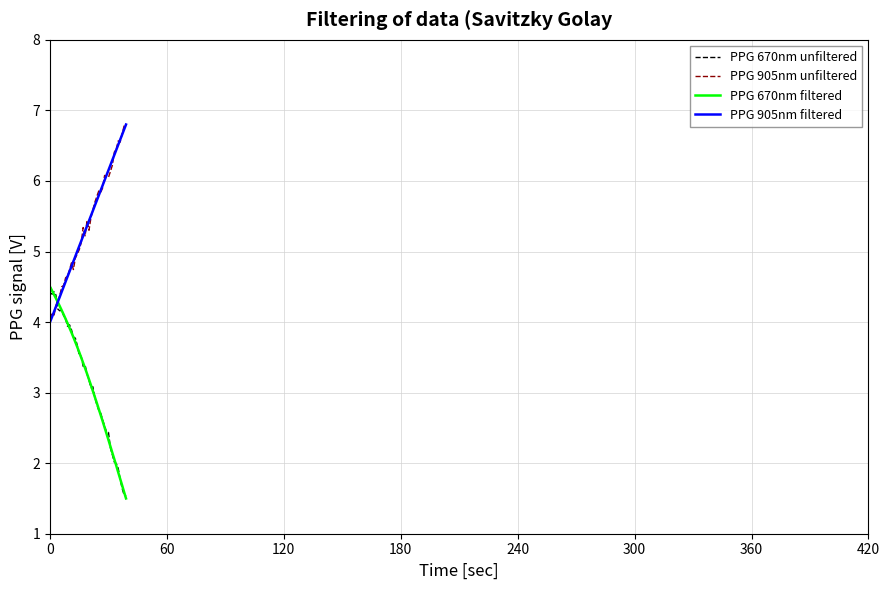

What is the greatest value displayed?

6.8